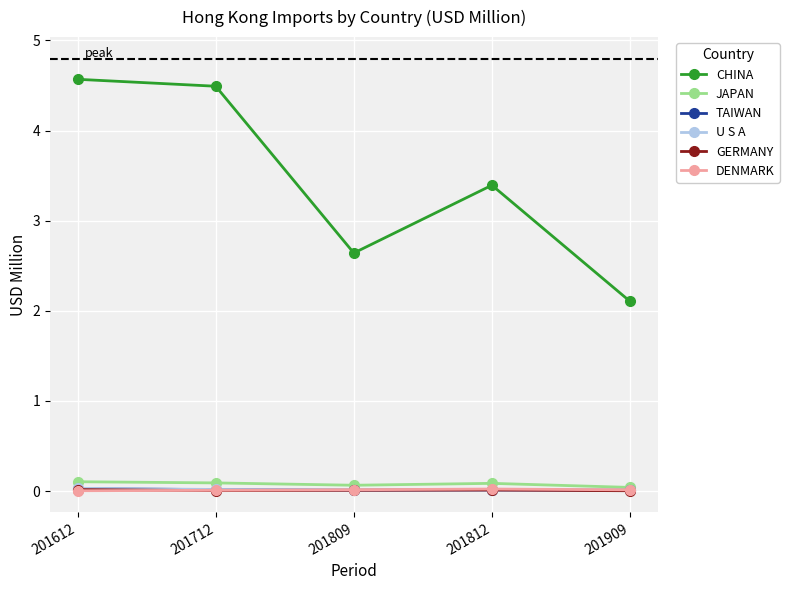

How many categories are shown in the chart?

5